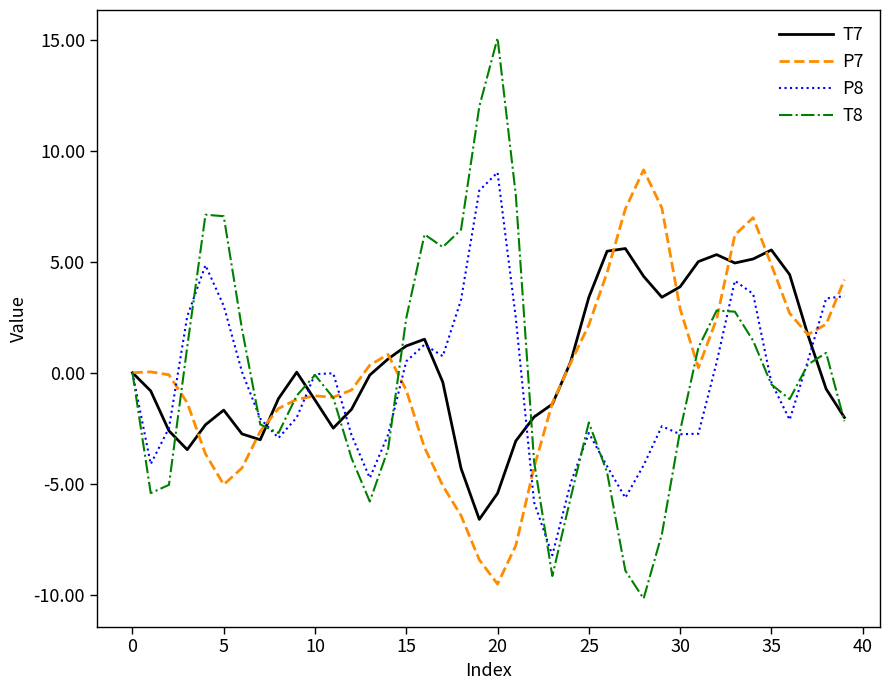

What is the smallest value displayed?

-10.2